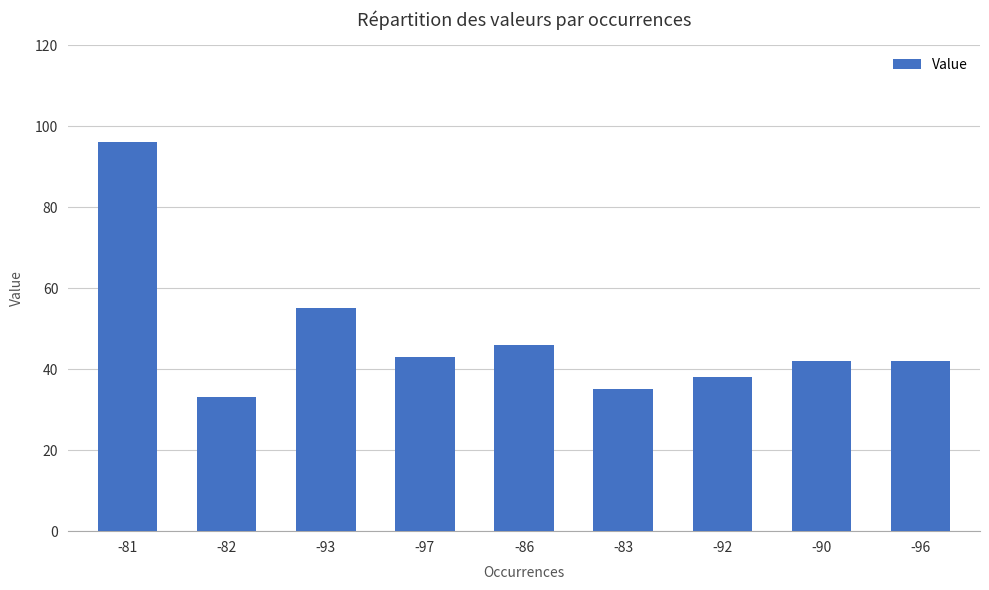

What is the value of the 7th bar from the left?

38